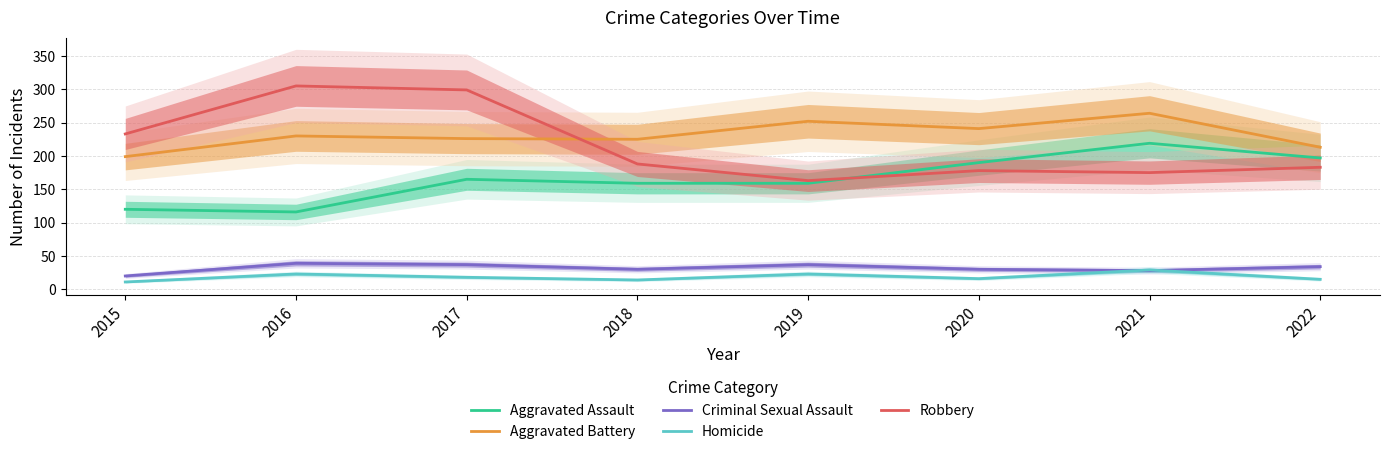

Between which two adjacent categories do Aggravated Battery and Robbery first intersect?

2017 and 2018